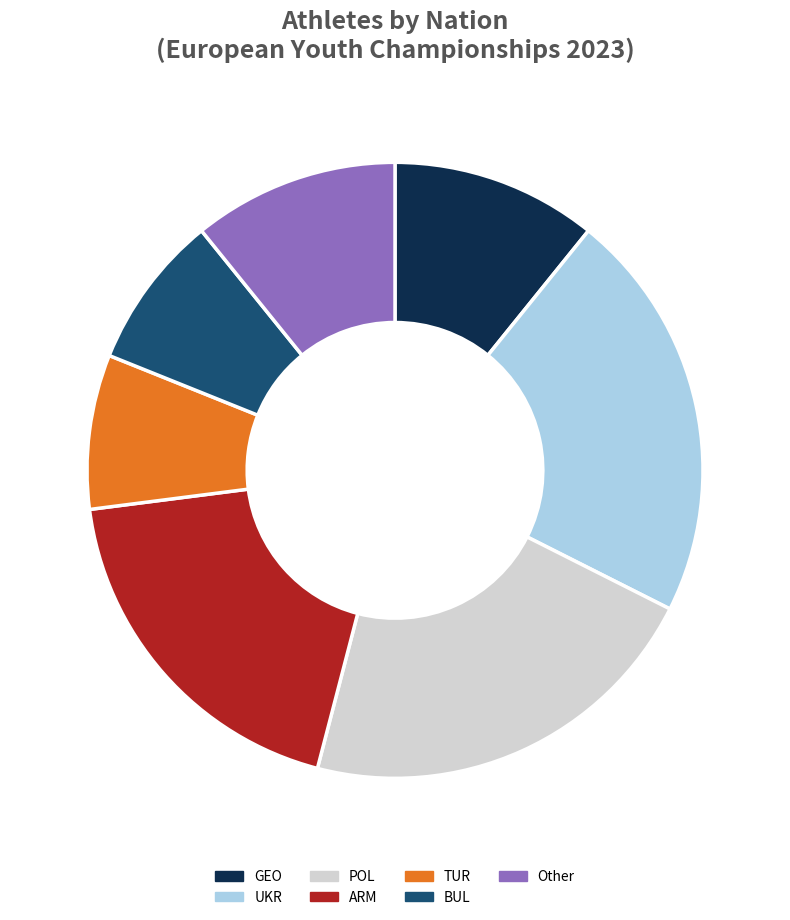

How many segments does this pie chart have?

7